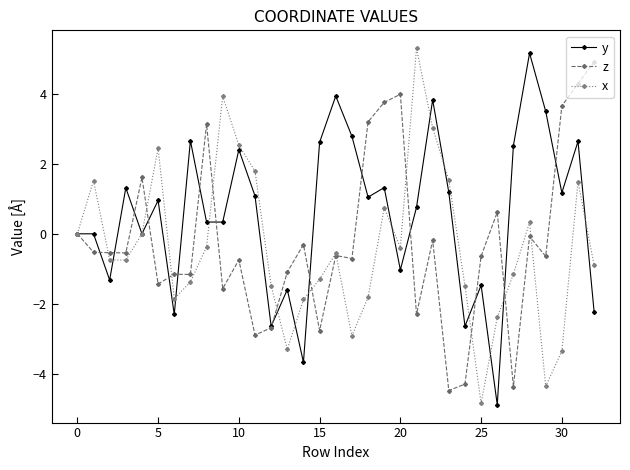

What is the value of the z point at the 22nd from the left?

-2.3